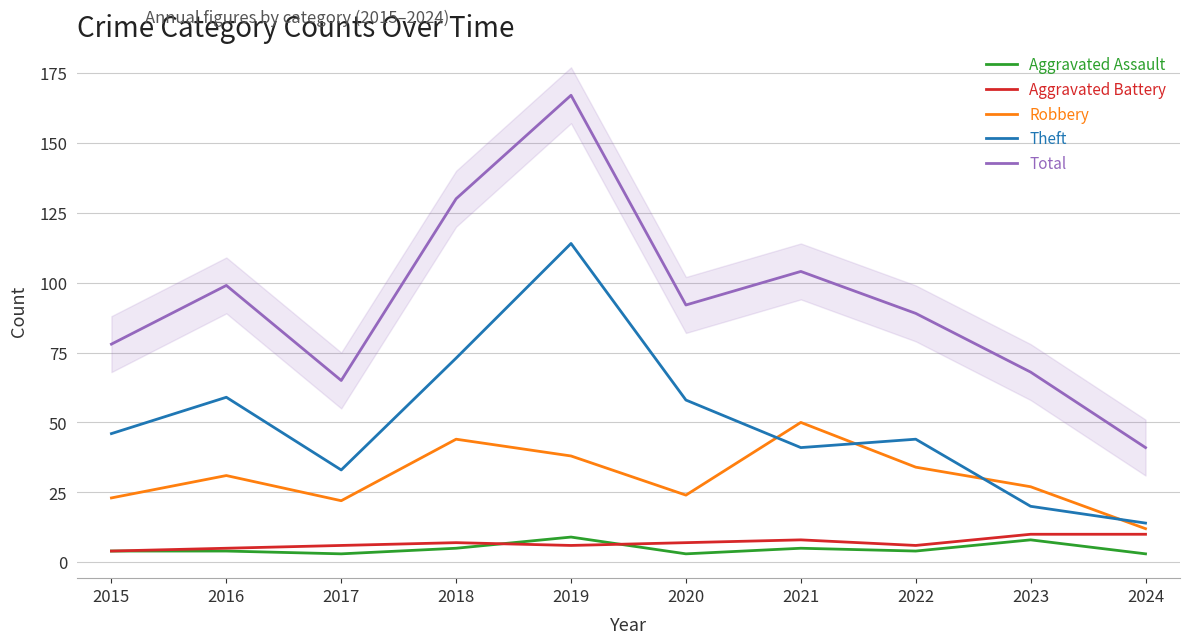

True or false: Robbery has more than 1 points higher than both neighbors.

True